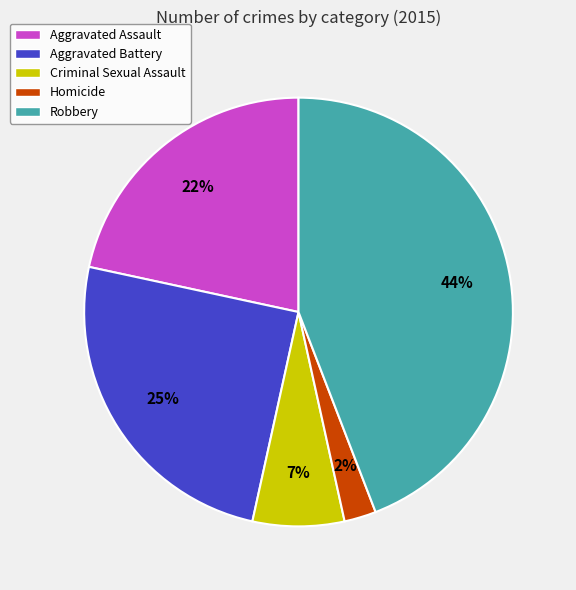

Do Aggravated Battery and Aggravated Assault together represent more than half of the pie?

No